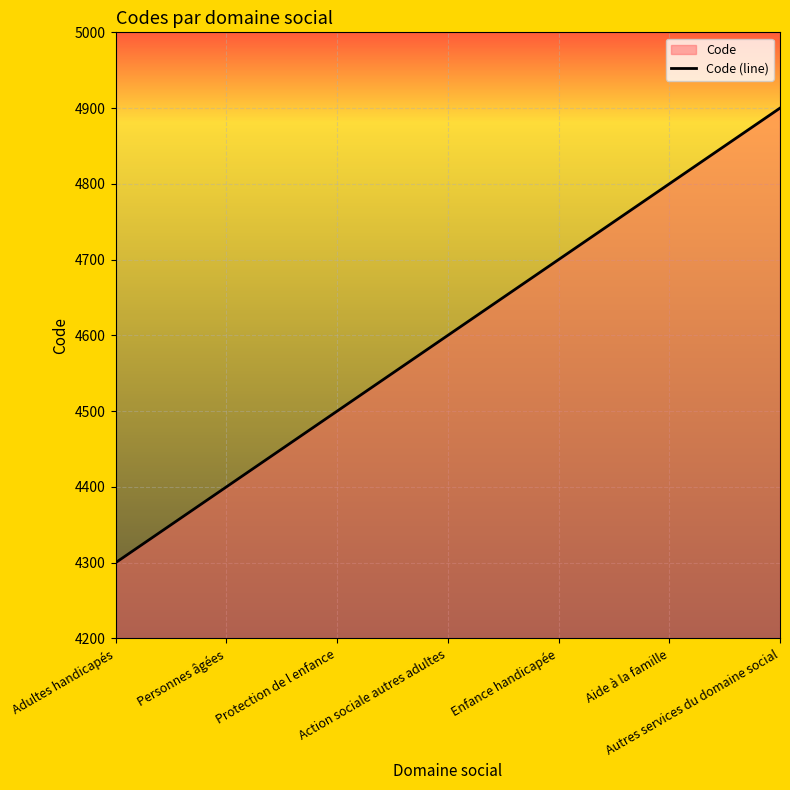

What is the sum of the values at Autres services du domaine social and Protection de l enfance?

9400